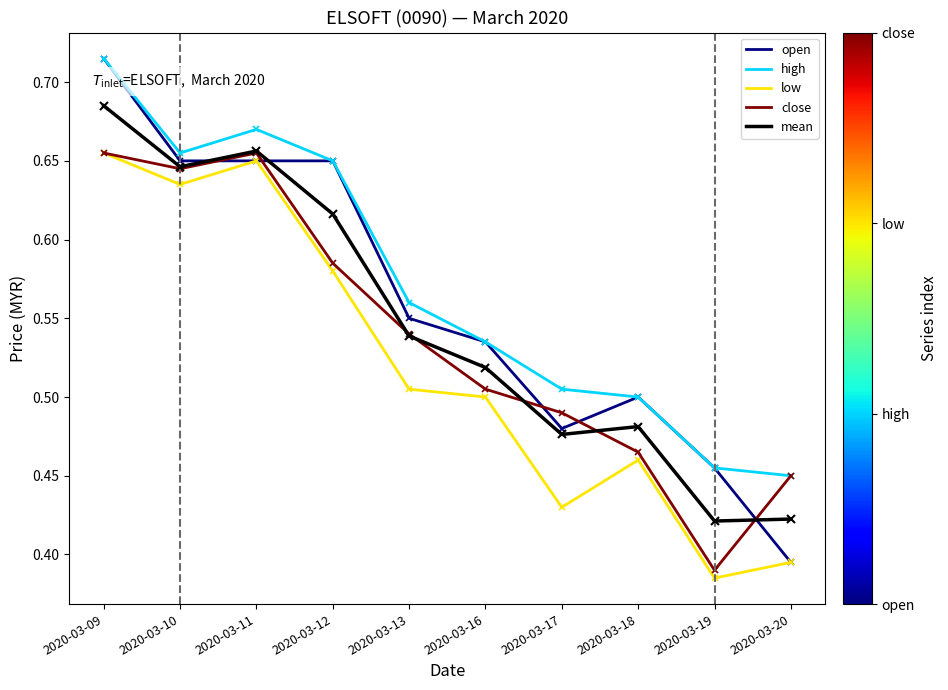

In close, how many points are lower than both neighbors (excluding endpoints)?

2